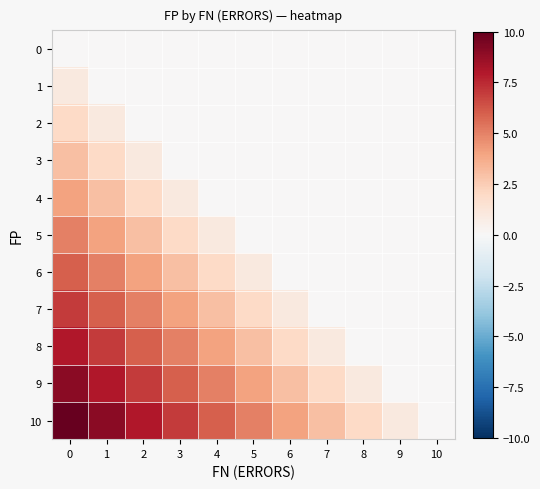

At how many categories does at least one series exceed 4?

6